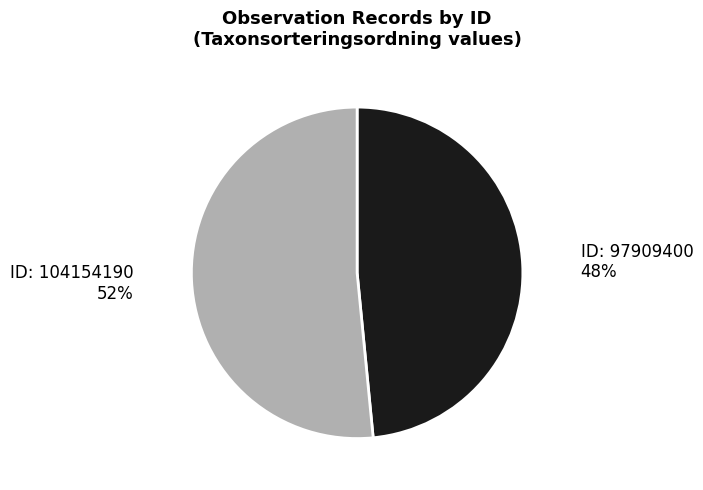

Is there a majority slice in this chart?

Yes